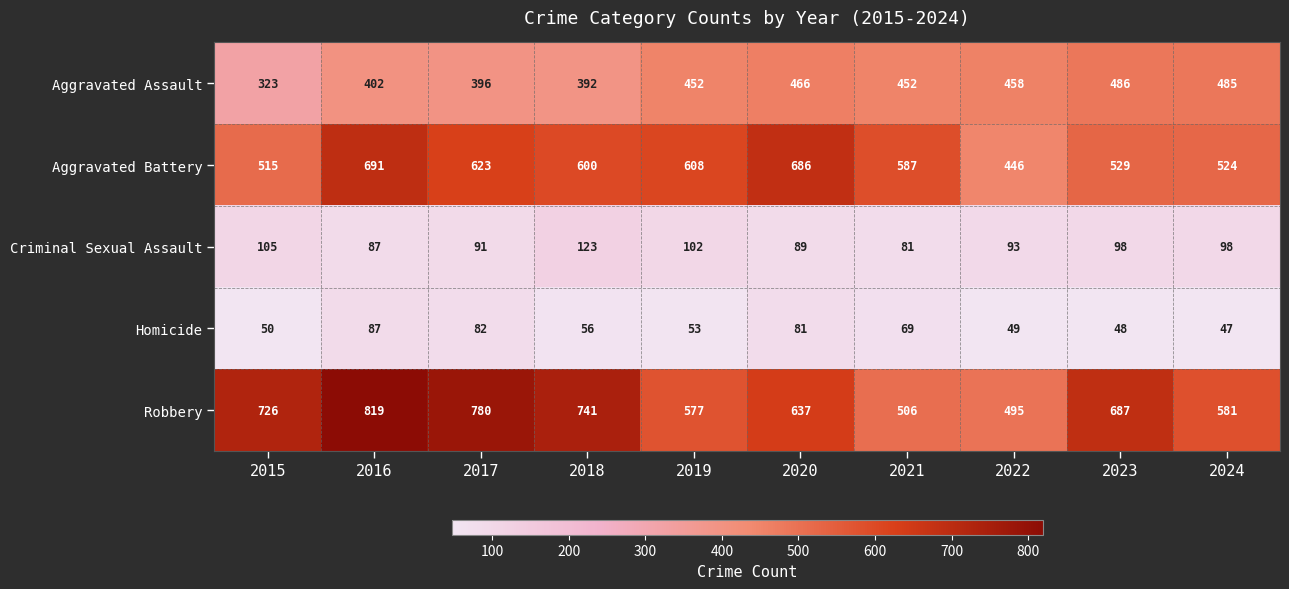

At which category is the sum across all series the highest?

2016